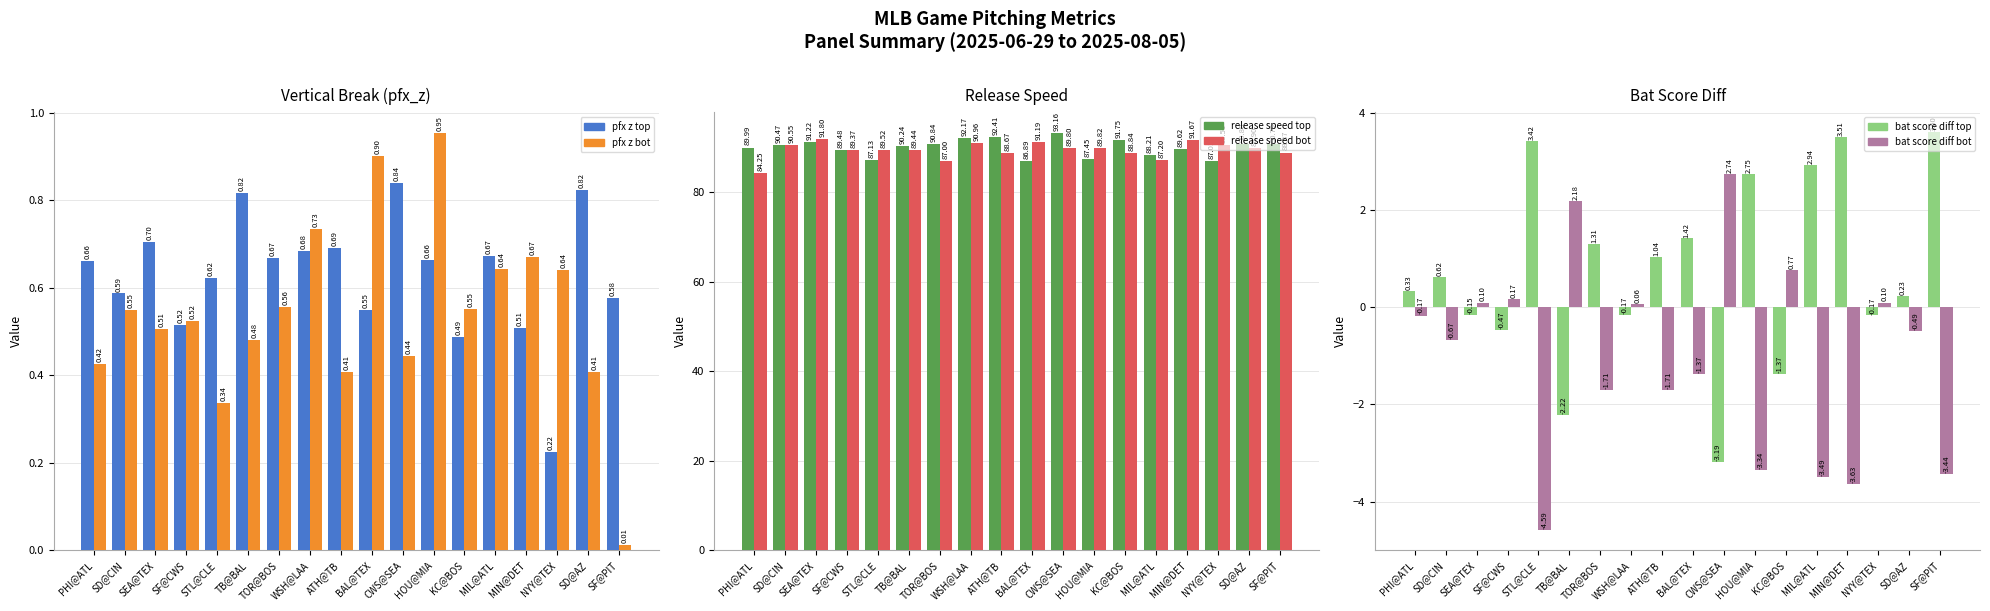

How many values in bat_score_diff_bot are above zero?

7